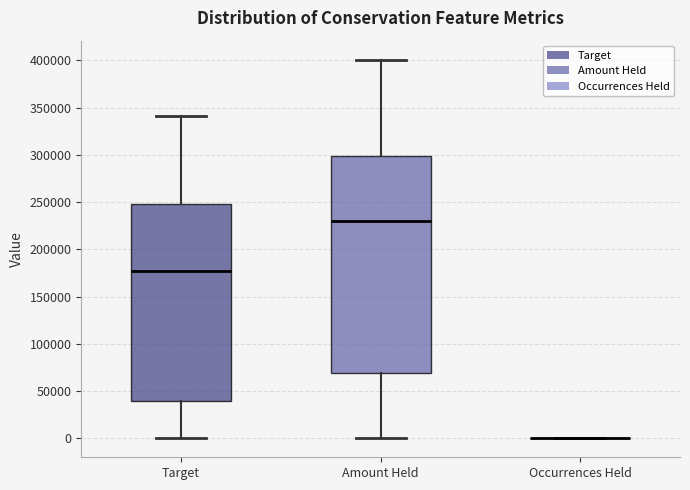

Reading left to right, read every box against the y-axis: the position of its median line, the range the box covers, and the ends of its whiskers. The values are not printed on the chart, so give them approximately, as read against the axis.

Target: median 175000, box 40000 to 250000, whiskers 0 to 340000
Amount Held: median 230000, box 70000 to 300000, whiskers 0 to 400000
Occurrences Held: box collapsed to a line at 0, whiskers 0 to 0